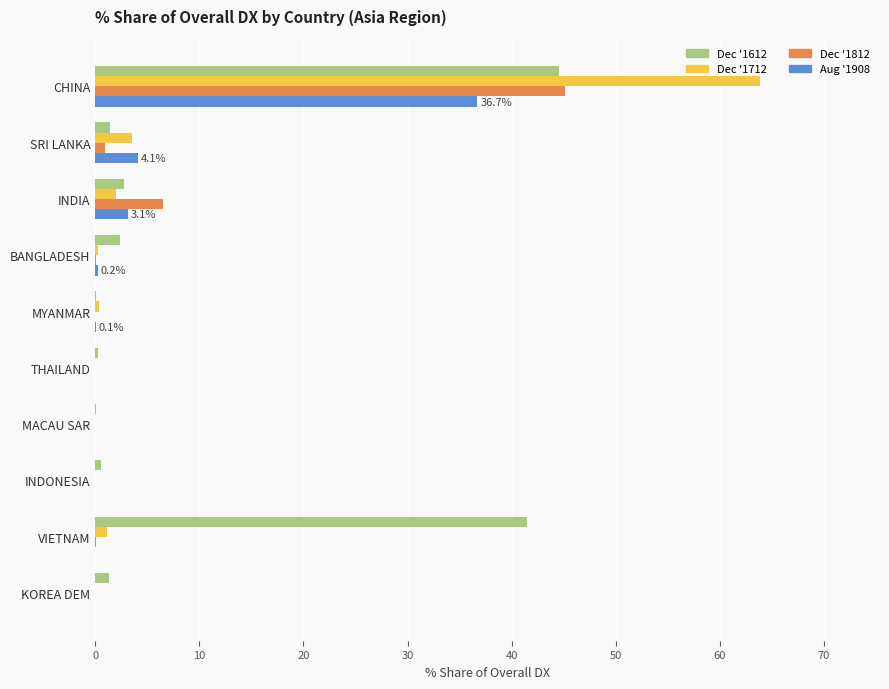

At which category is the sum across all series the highest?

CHINA